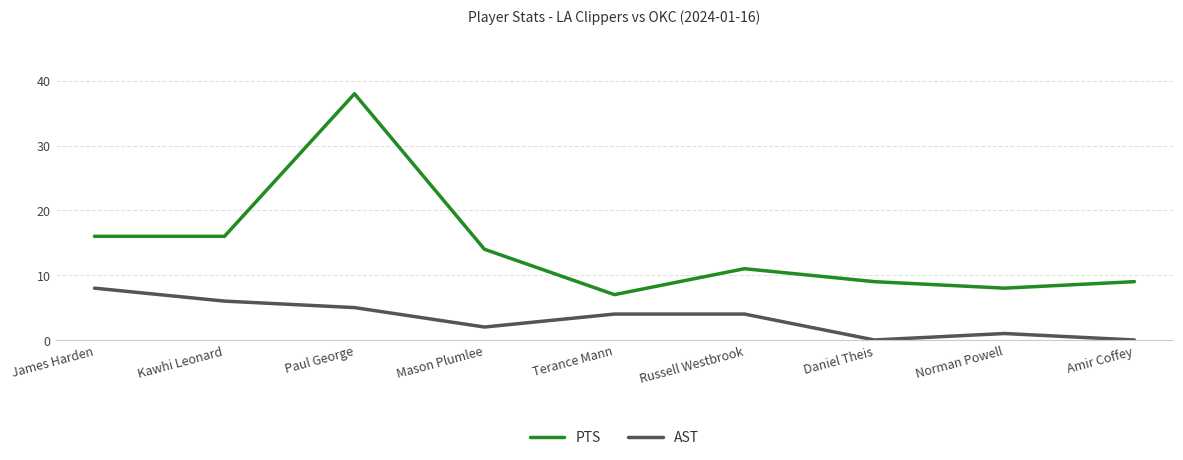

What position from the right is Russell Westbrook?

4